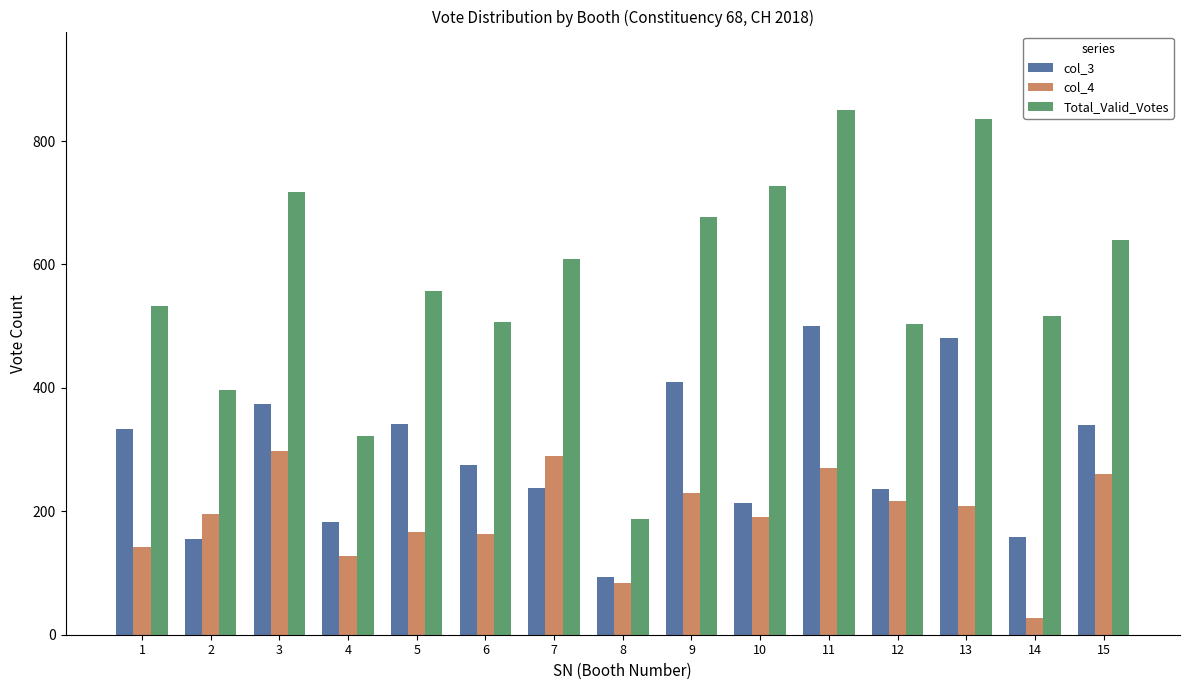

What is the sum of the col_4 values at 9 and 15?

490